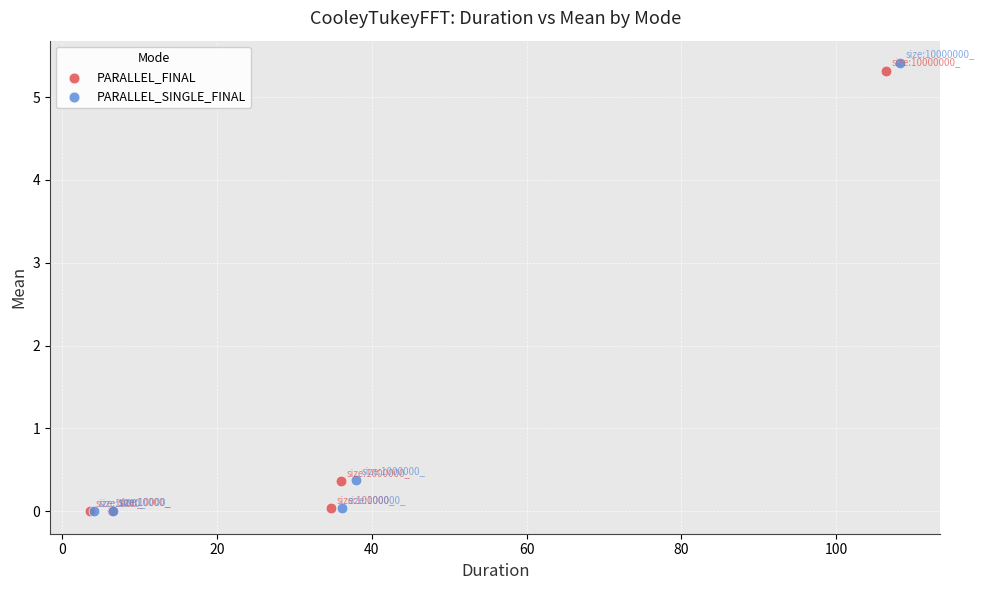

Which series has the widest spread of Y values?

PARALLEL_SINGLE_FINAL